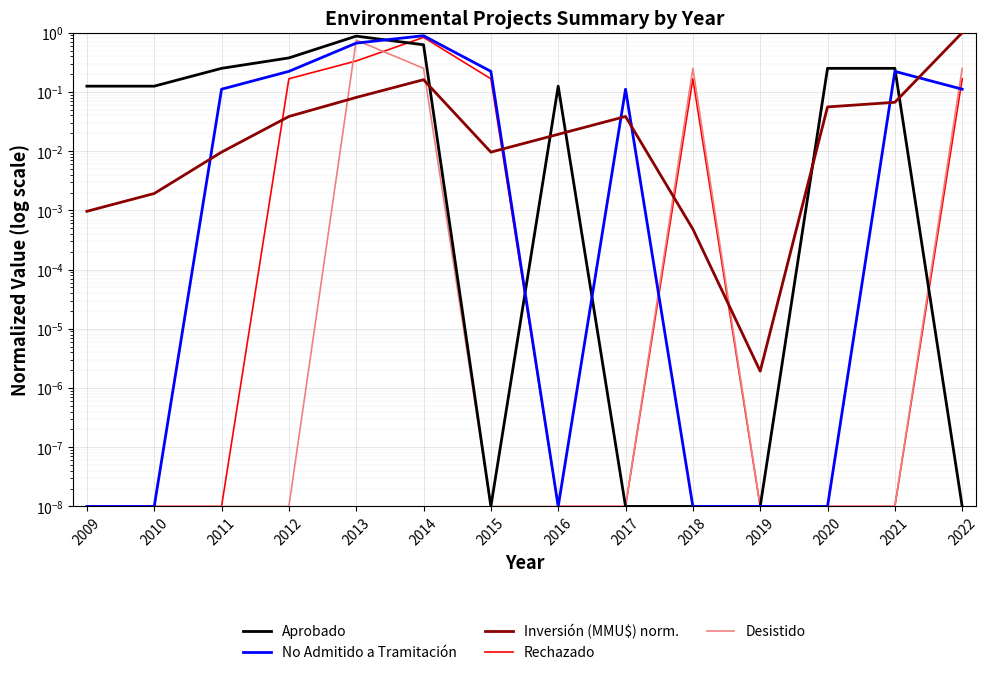

How many distinct data groups are displayed?

5